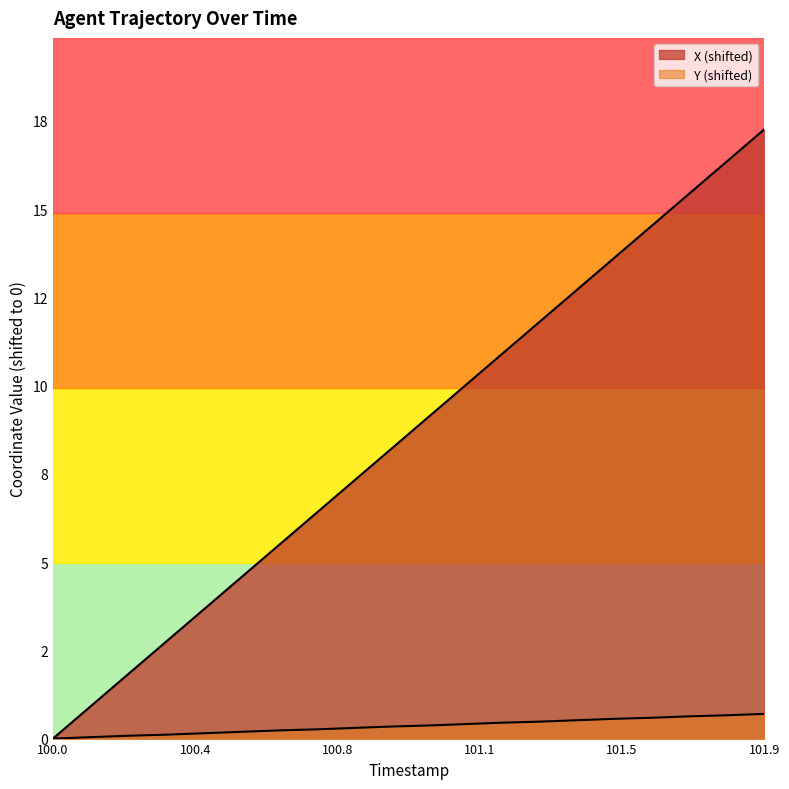

Which series changed the most between 100.5 and 101.3?

X